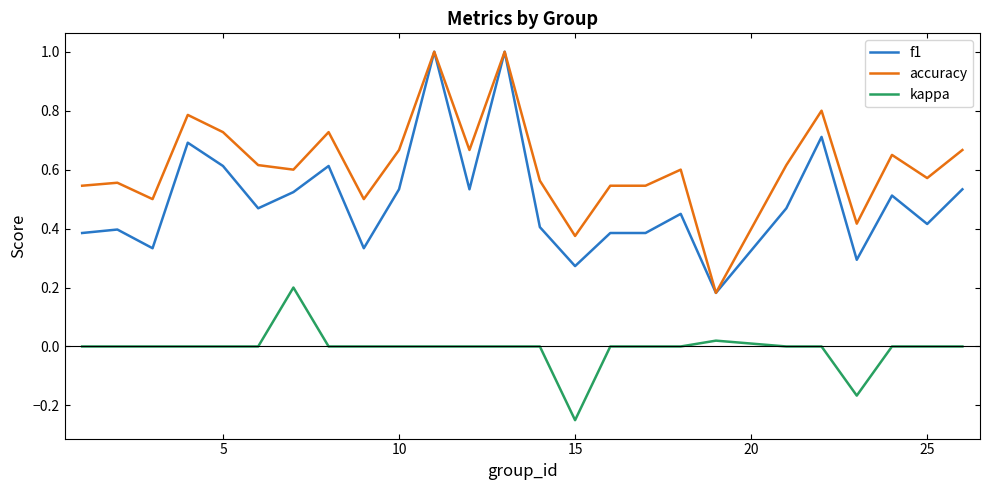

What is the greatest value displayed?

1.0